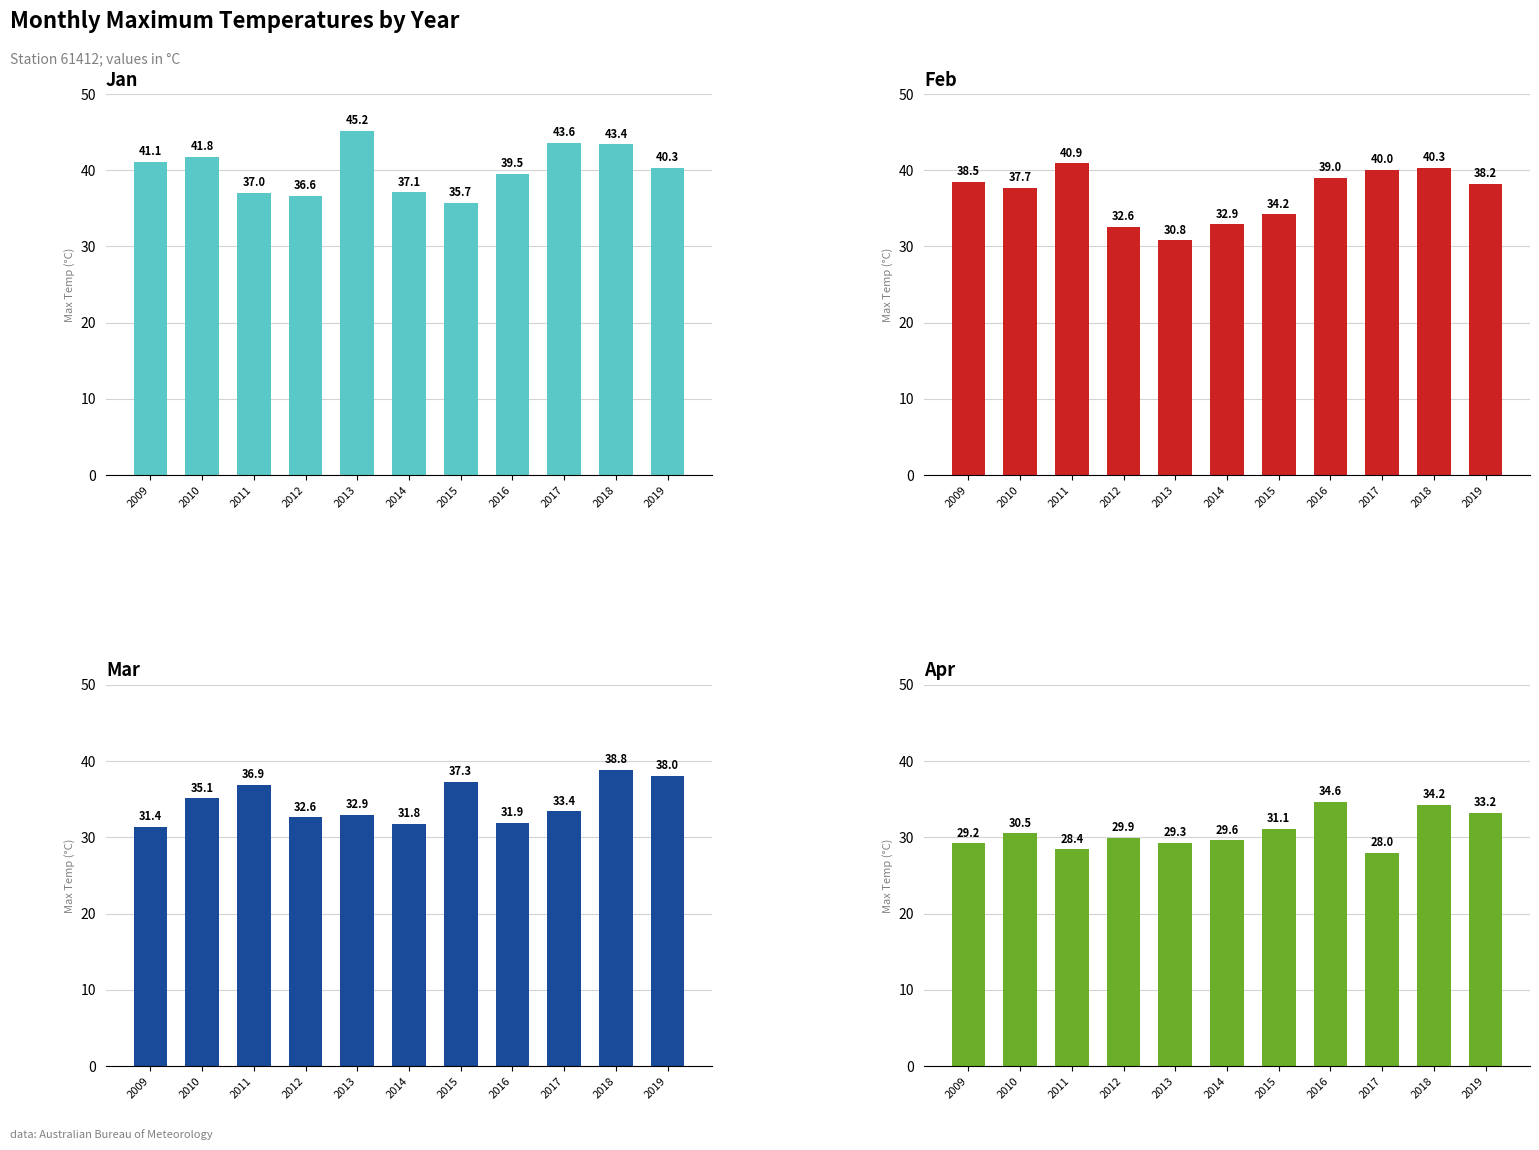

Which label corresponds to the smallest value in the chart?

2017